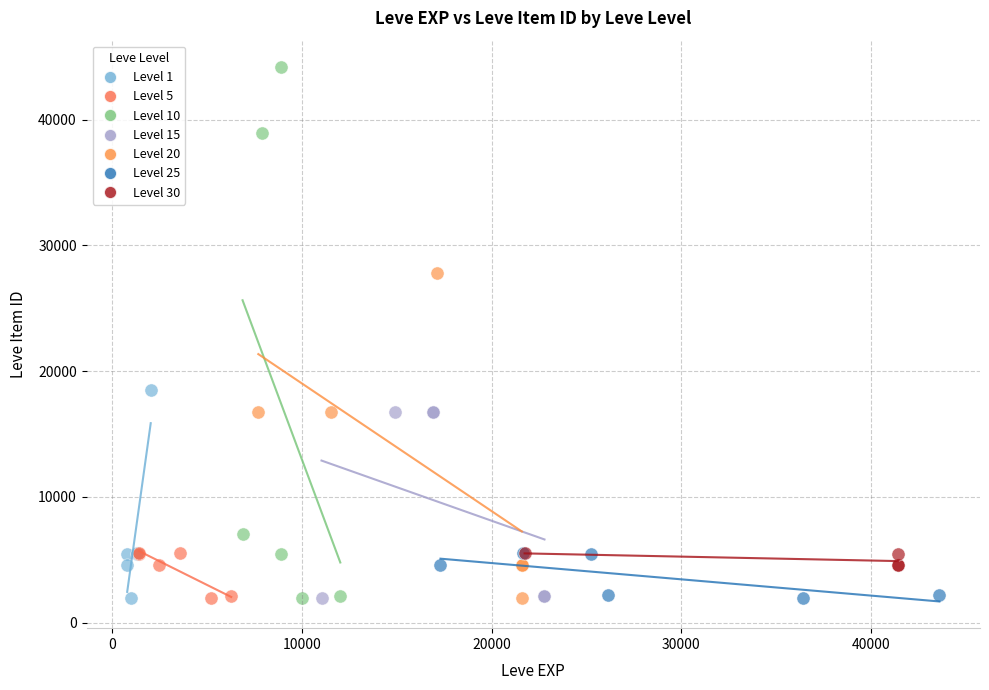

Which series has the largest Y range (max minus min)?

Level 10